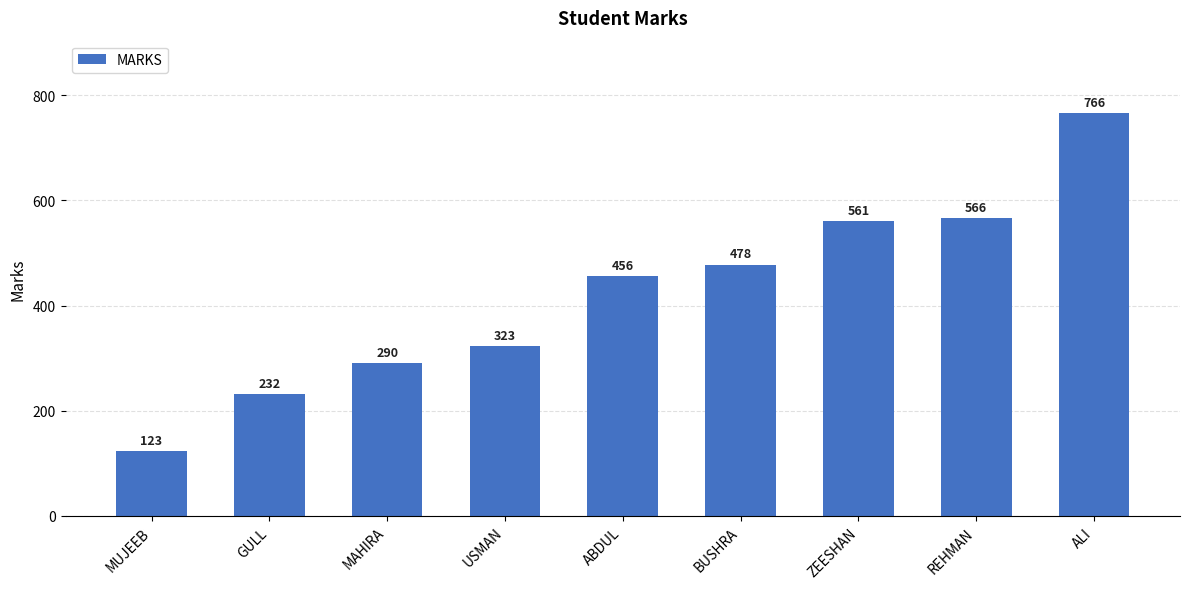

Reading right to left, extract all data points from this chart.

ALI=766	REHMAN=566	ZEESHAN=561	BUSHRA=478	ABDUL=456	USMAN=323	MAHIRA=290	GULL=232	MUJEEB=123